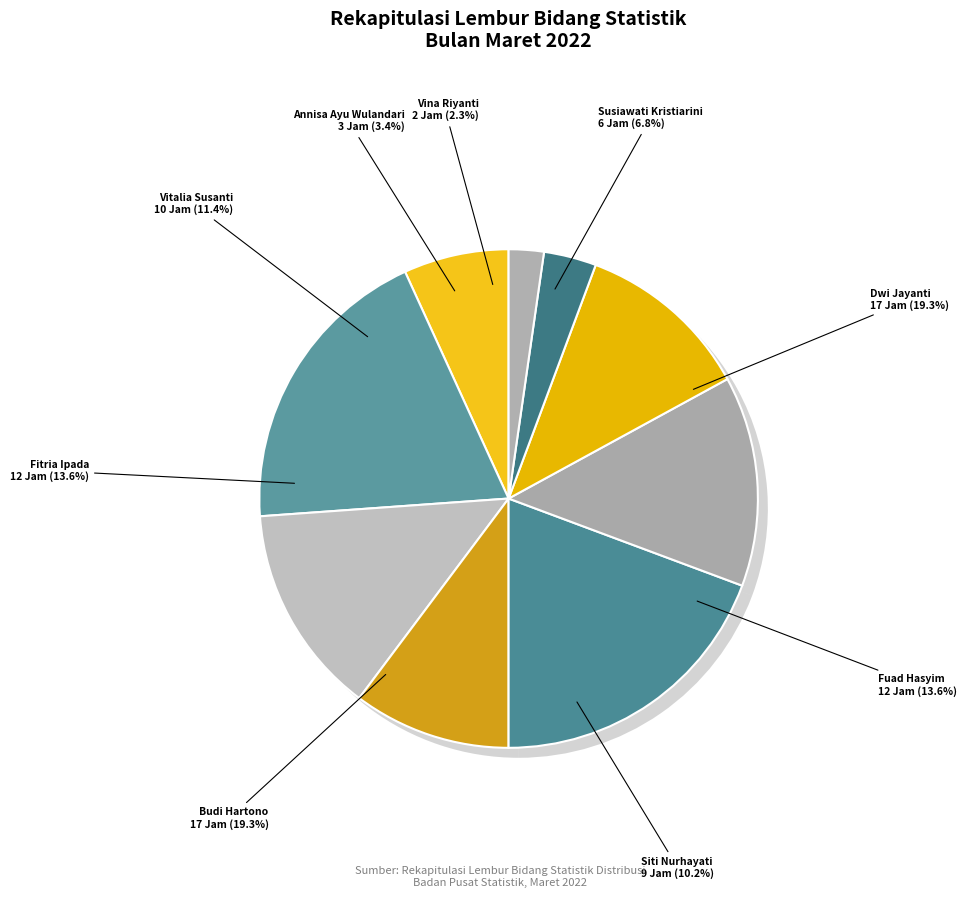

Is it true that Annisa Ayu Wulandari is 1% of the pie?

False